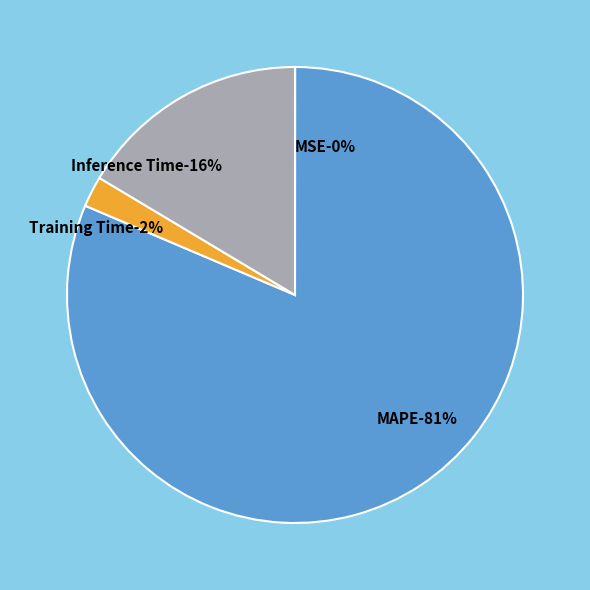

Is it true that Training Time is 17% of the pie?

False